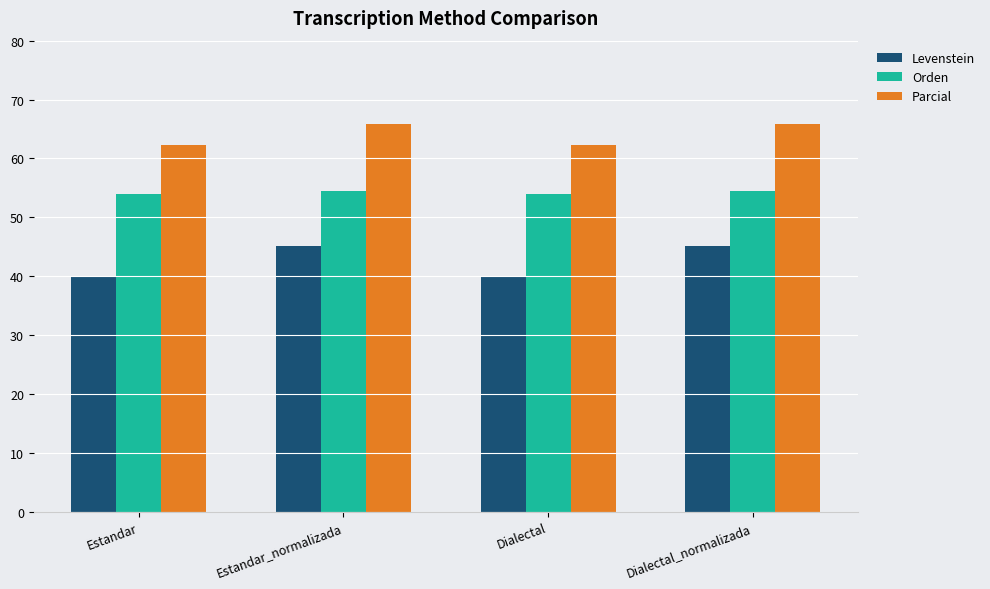

What is the label of the 2nd bar from the left?

Estandar_normalizada